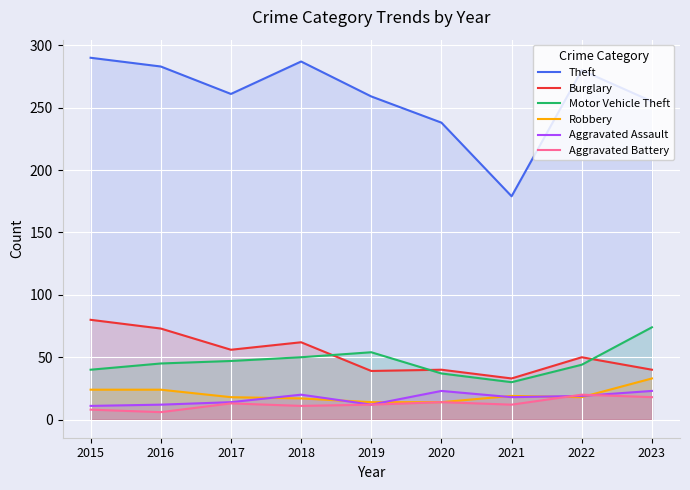

How many data points in Theft are above 261?

4